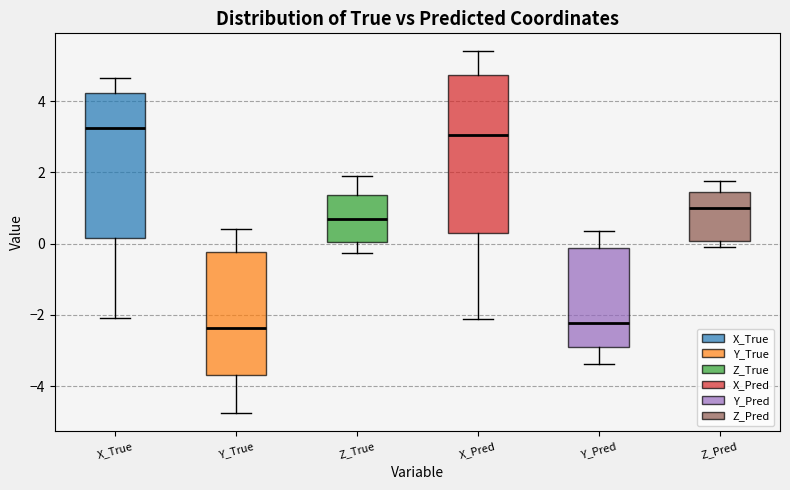

Comparing the boxes themselves (not the whiskers), which one is the tallest?

X_Pred